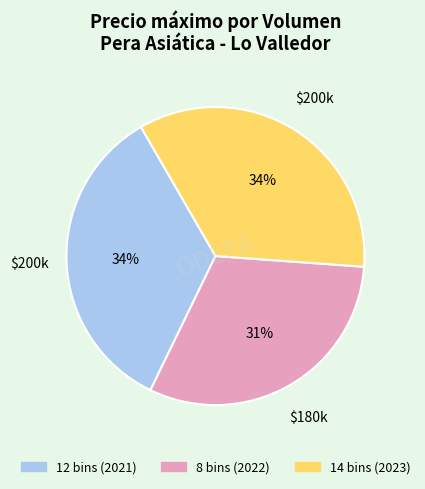

Does 14 bins (2023) account for over 50% of the chart?

No